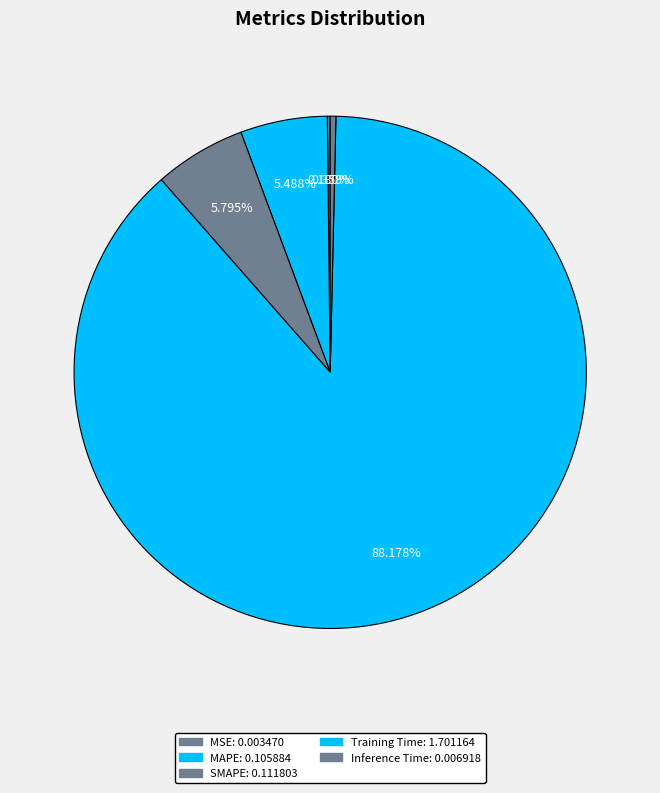

What is the change in value from MSE to MAPE?

+0.1